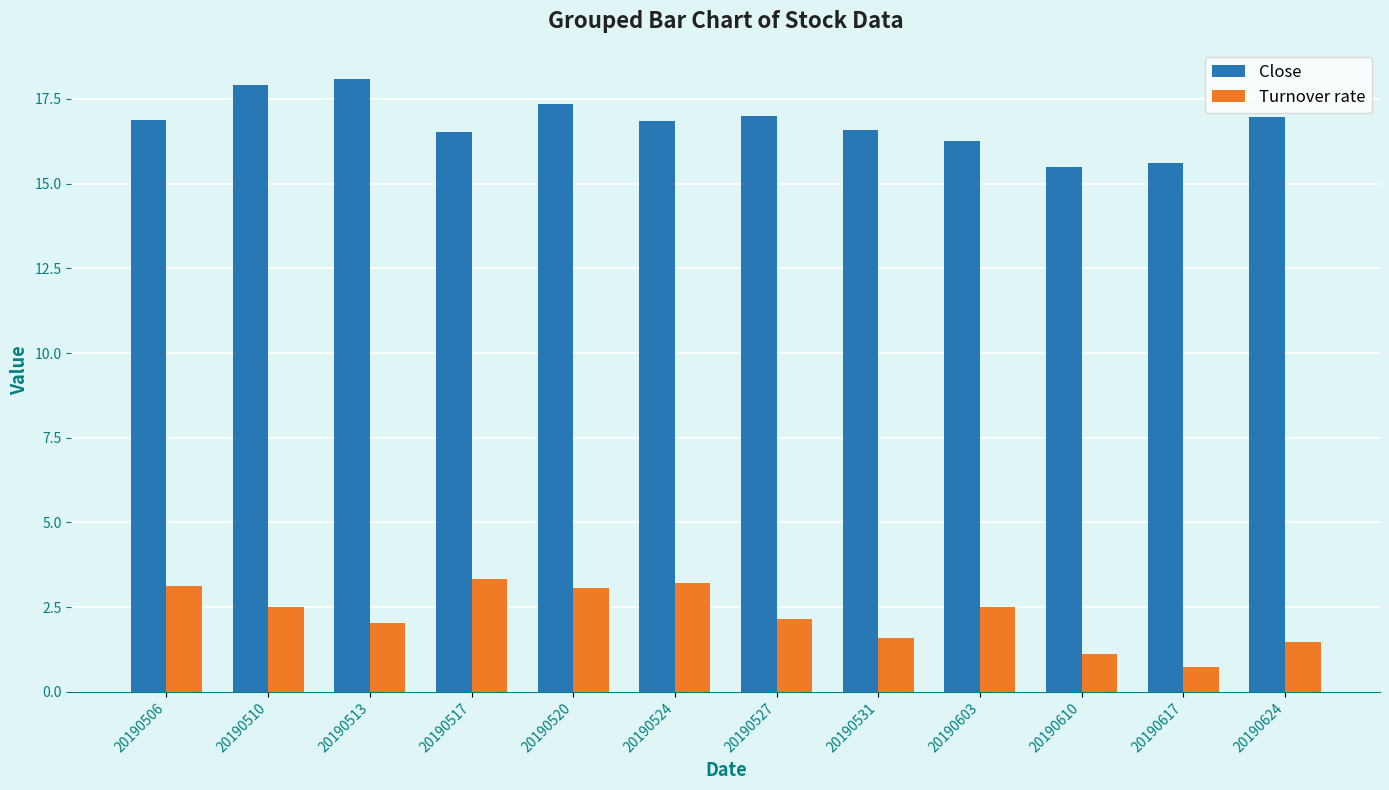

At 20190524, list the series in order from largest to smallest.

Close, Turnover rate